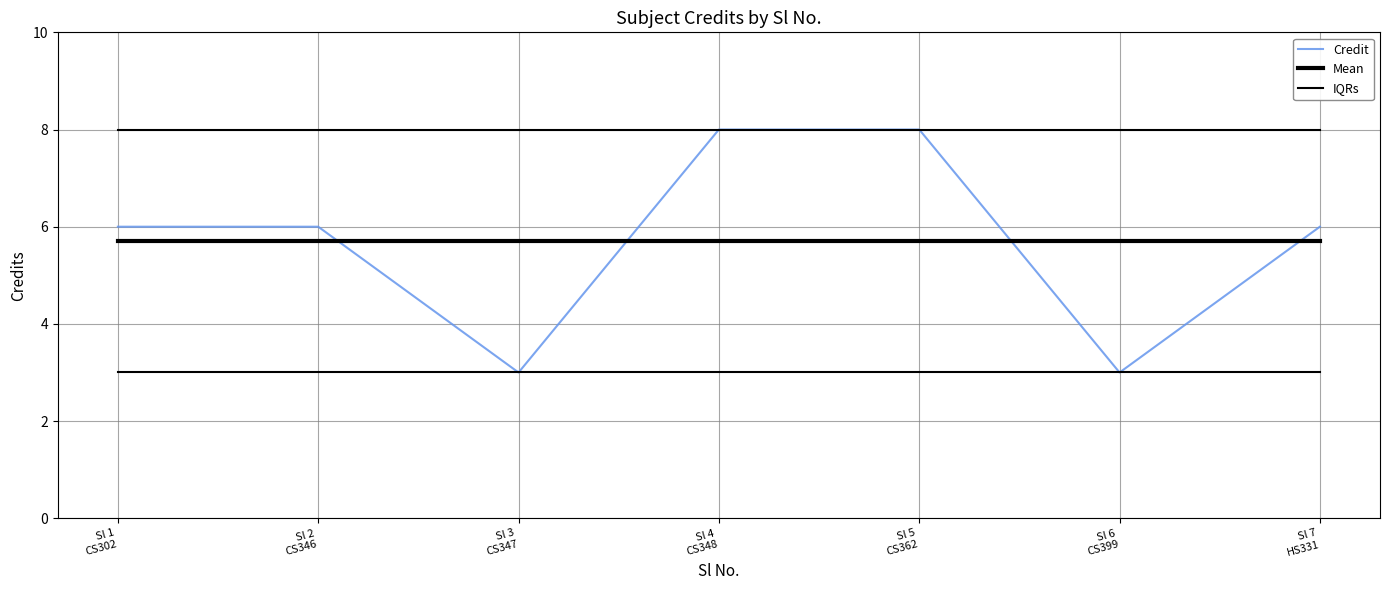

How many lines are shown in the chart?

3